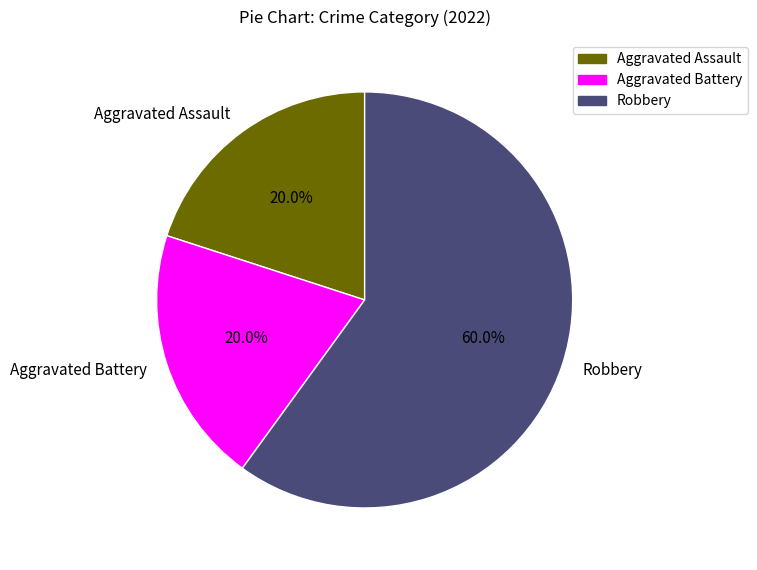

Is it true that Aggravated Battery is 12% of the pie?

False